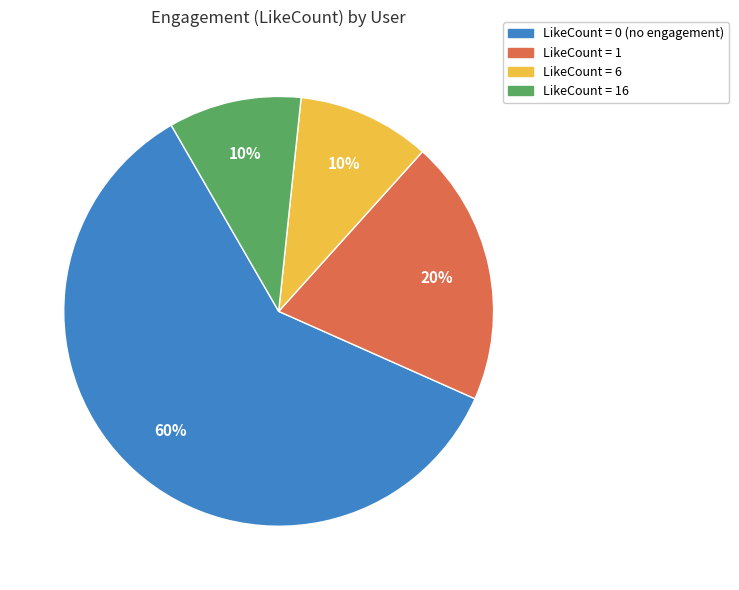

To the nearest percent, what is the average slice percentage?

25%